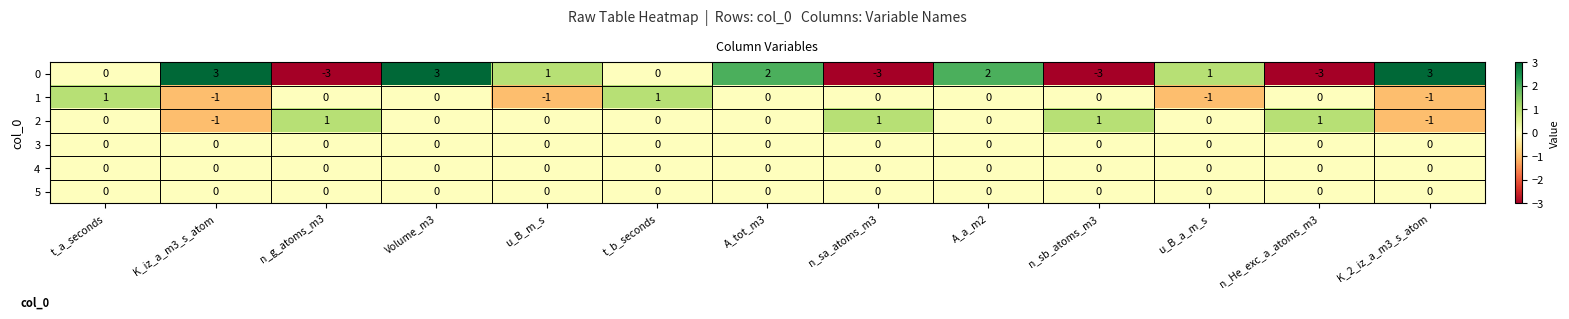

True or false: 2 has a value of 0 at u_B_m_s.

True